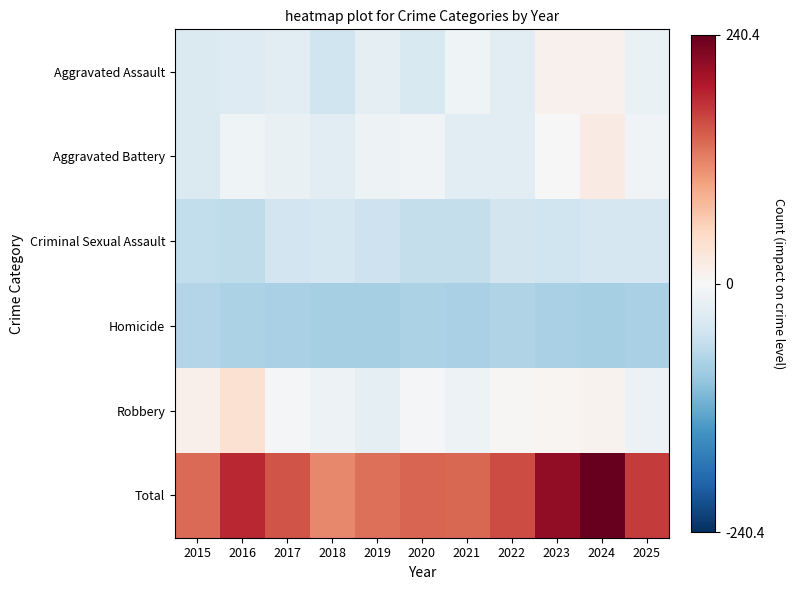

Reading left to right, transcribe all the data shown in this chart.

Aggravated Assault: 2015=-34.6	2016=-31.6	2017=-24.6	2018=-48.6	2019=-23.6	2020=-36.6	2021=-9.6	2022=-24.6	2023=10.4	2024=9.4	2025=-15.6
Aggravated Battery: 2015=-35.6	2016=-9.6	2017=-17.6	2018=-24.6	2019=-12.6	2020=-8.6	2021=-27.6	2022=-27.6	2023=0.4	2024=19.4	2025=-7.6
Criminal Sexual Assault: 2015=-58.6	2016=-60.6	2017=-45.6	2018=-41.6	2019=-49.6	2020=-56.6	2021=-56.6	2022=-44.6	2023=-47.6	2024=-39.6	2025=-39.6
Homicide: 2015=-69.6	2016=-75.6	2017=-77.6	2018=-79.6	2019=-80.6	2020=-75.6	2021=-78.6	2022=-72.6	2023=-77.6	2024=-79.6	2025=-78.6
Robbery: 2015=11.4	2016=36.4	2017=-5.6	2018=-11.6	2019=-23.6	2020=-4.6	2021=-12.6	2022=3.4	2023=5.4	2024=8.4	2025=-13.6
Total: 2015=135.4	2016=181.4	2017=151.4	2018=116.4	2019=132.4	2020=140.4	2021=137.4	2022=156.4	2023=213.4	2024=240.4	2025=167.4